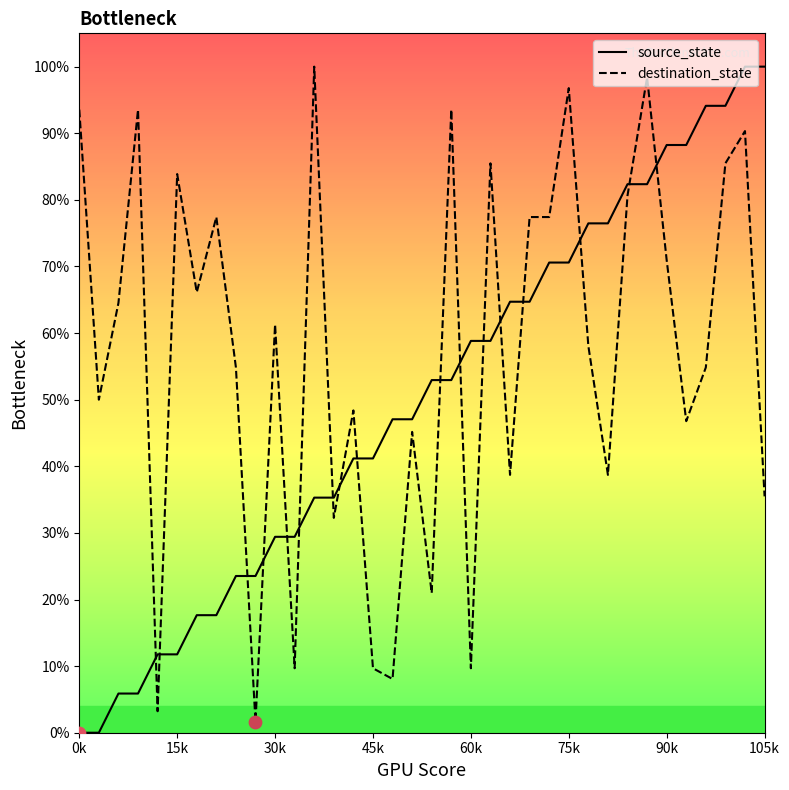

Which series has the largest Y range (max minus min)?

source_state